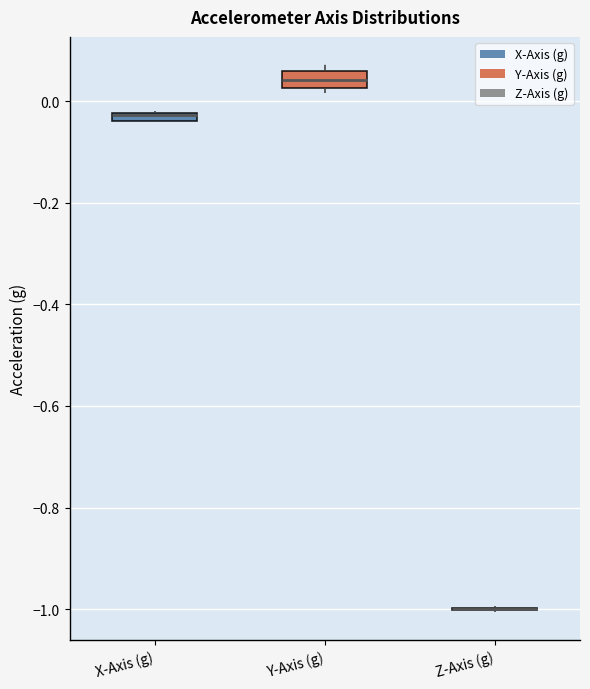

Where is the upper edge of the box for X-Axis (g) on the y-axis? The values are not printed on the chart, so give them approximately, as read against the axis.

-0.02